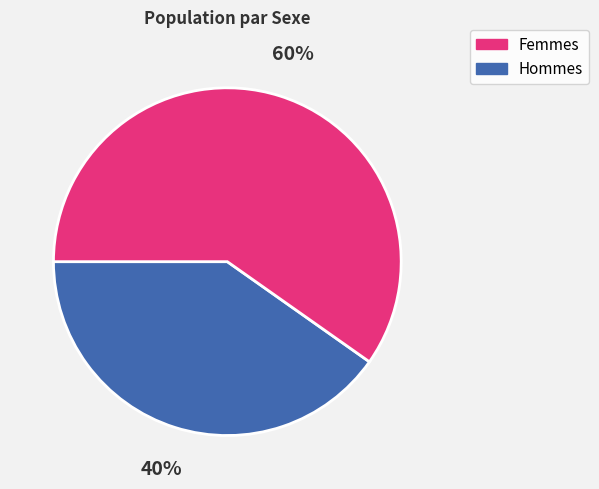

Is there any slice that represents more than half of the pie?

Yes